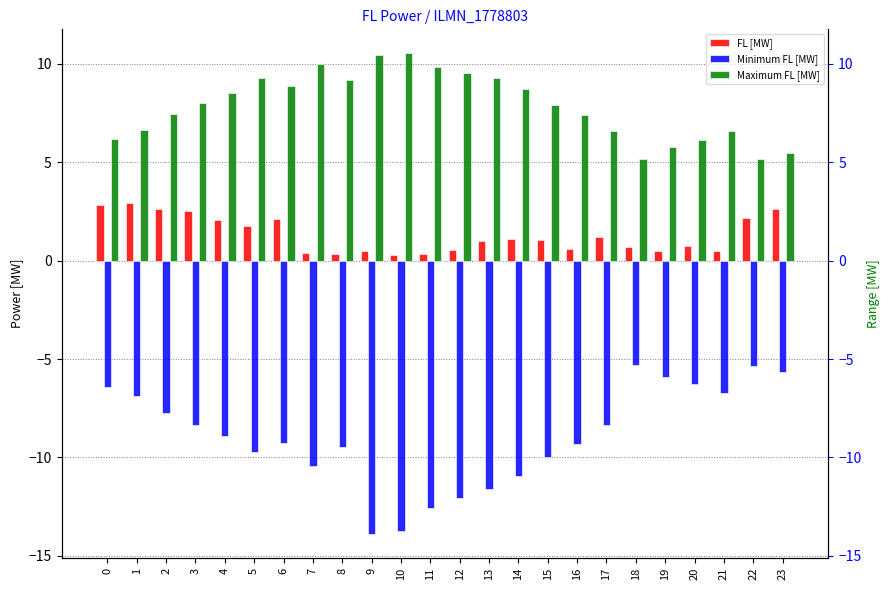

What is the value of the Minimum FL [MW] bar at the 8th from the left?

-10.4